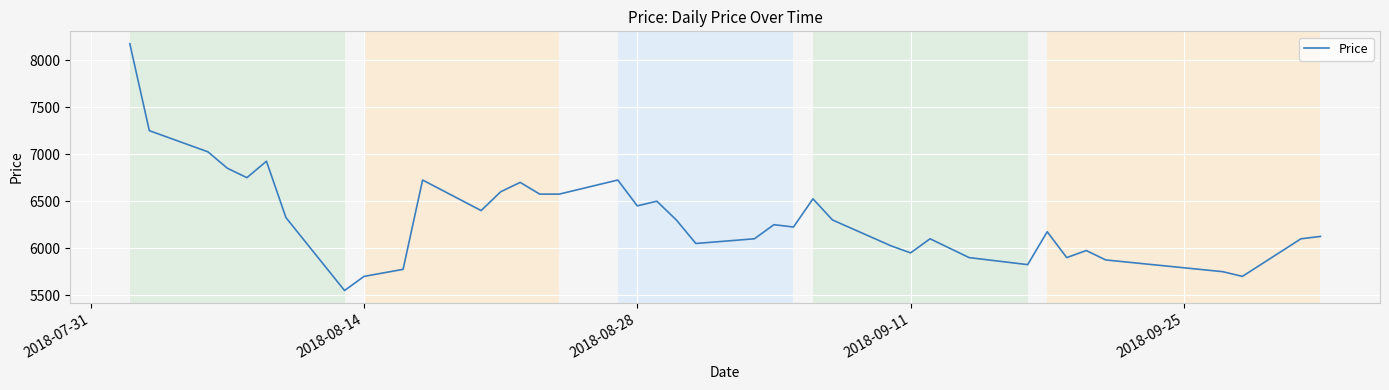

What is the difference between the second highest and minimum values?

1700